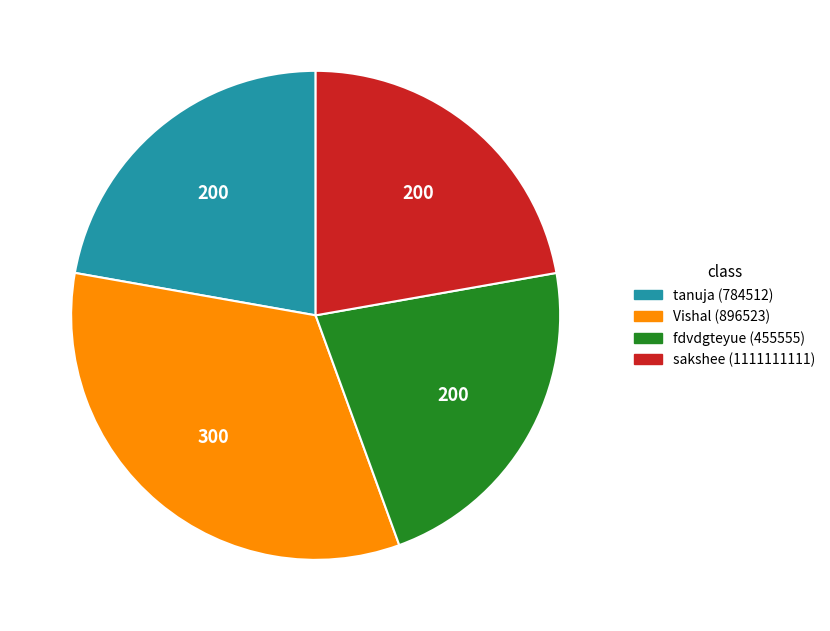

Approximately how many times larger is the value at Vishal (896523) compared to sakshee (1111111111)?

1.5